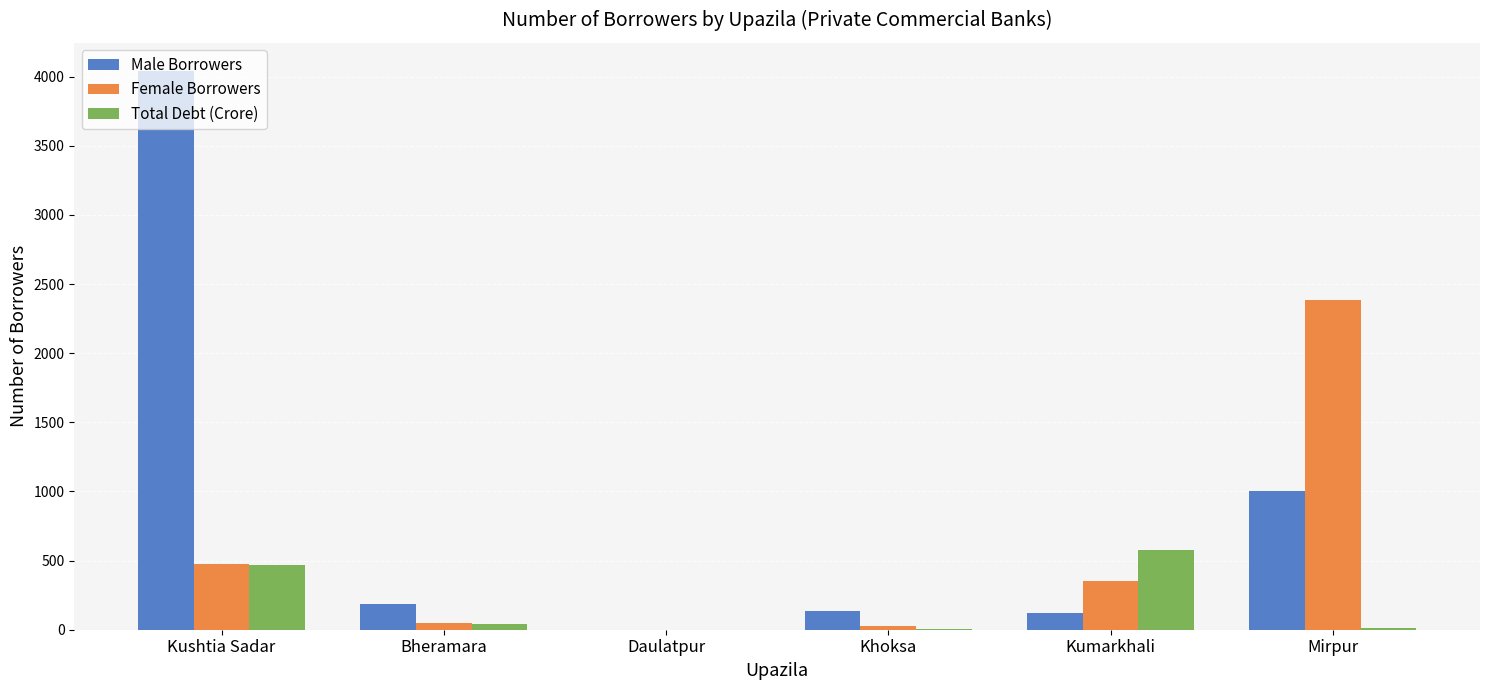

Is the value of Male Borrowers at Daulatpur greater than the value of Female Borrowers at Kumarkhali?

No